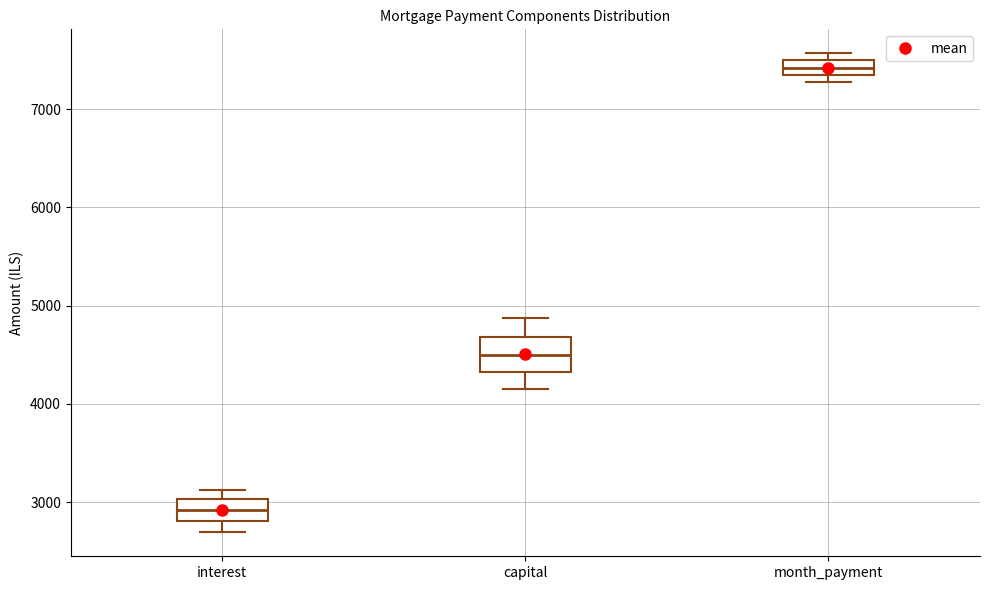

Where is the upper edge of the box for interest on the y-axis? The values are not printed on the chart, so give them approximately, as read against the axis.

3000